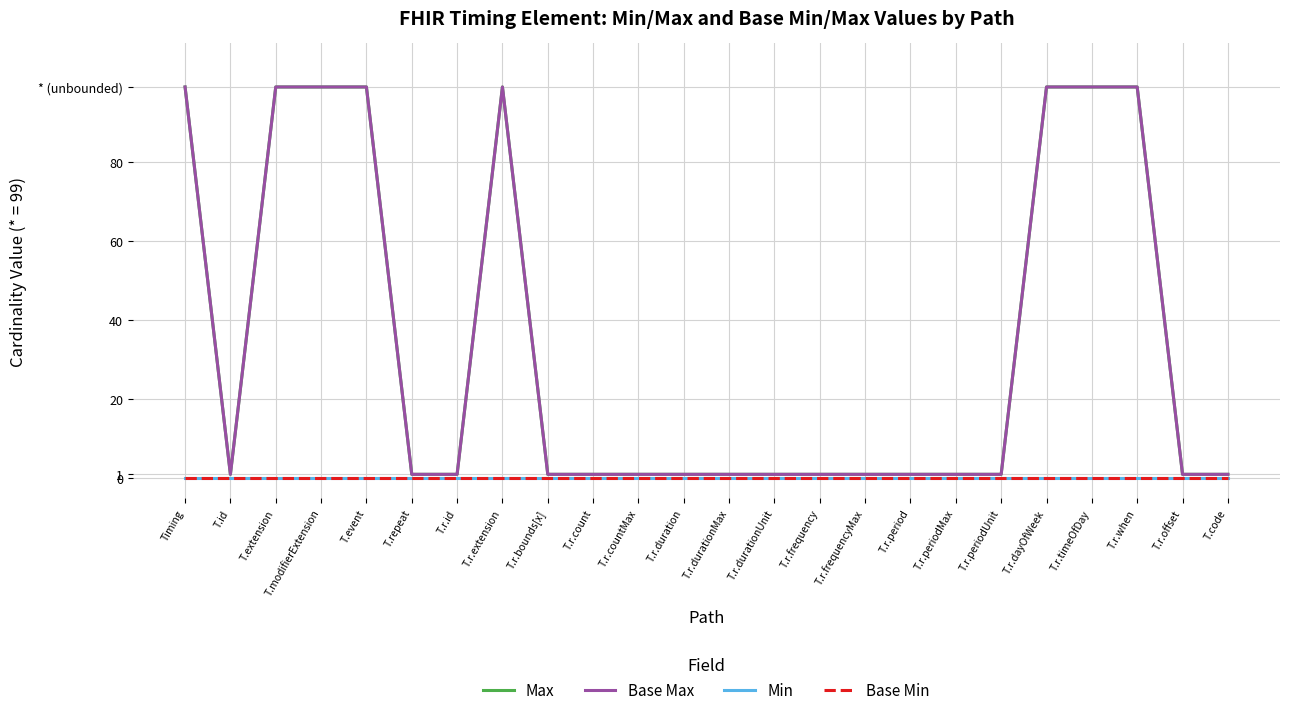

Which series has the largest total across all categories?

Max